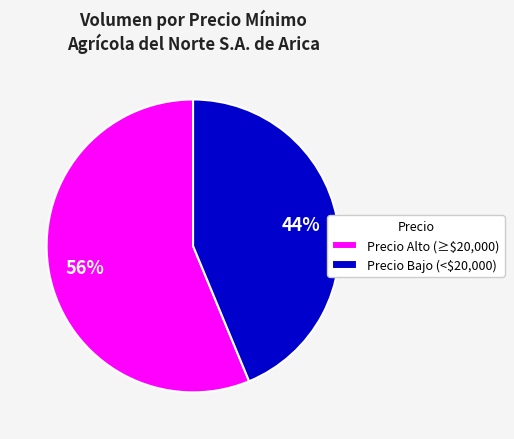

To the nearest percent, what is the average slice percentage?

50%